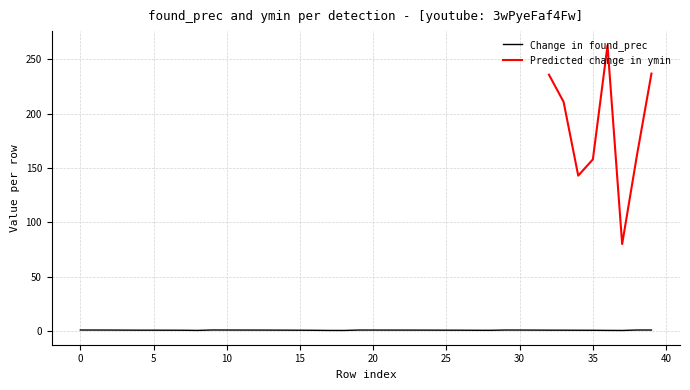

Reading right to left, extract all data points from this chart.

39=0.8	38=0.8	37=0.4	36=0.5	35=0.6	34=0.6	33=0.7	32=0.7	31=0.7	30=0.8	29=0.8	28=0.5	27=0.6	26=0.6	25=0.7	24=0.7	23=0.7	22=0.7	21=0.8	20=0.8	19=0.8	18=0.4	17=0.4	16=0.6	15=0.6	14=0.7	13=0.7	12=0.8	11=0.8	10=0.8	9=0.8	8=0.5	7=0.6	6=0.6	5=0.7	4=0.7	3=0.7	2=0.8	1=0.8	0=0.8